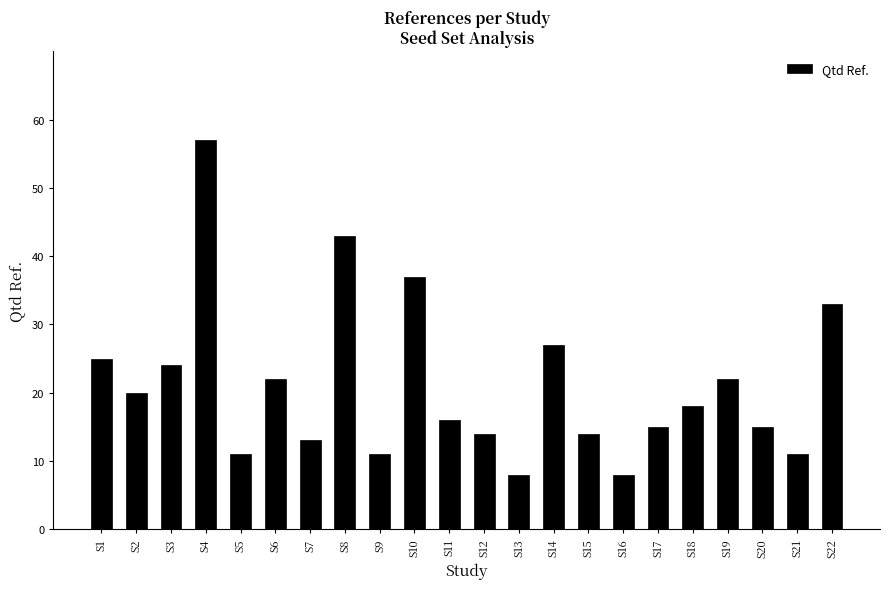

The chart shows a value of 8 at S16. True or false?

True